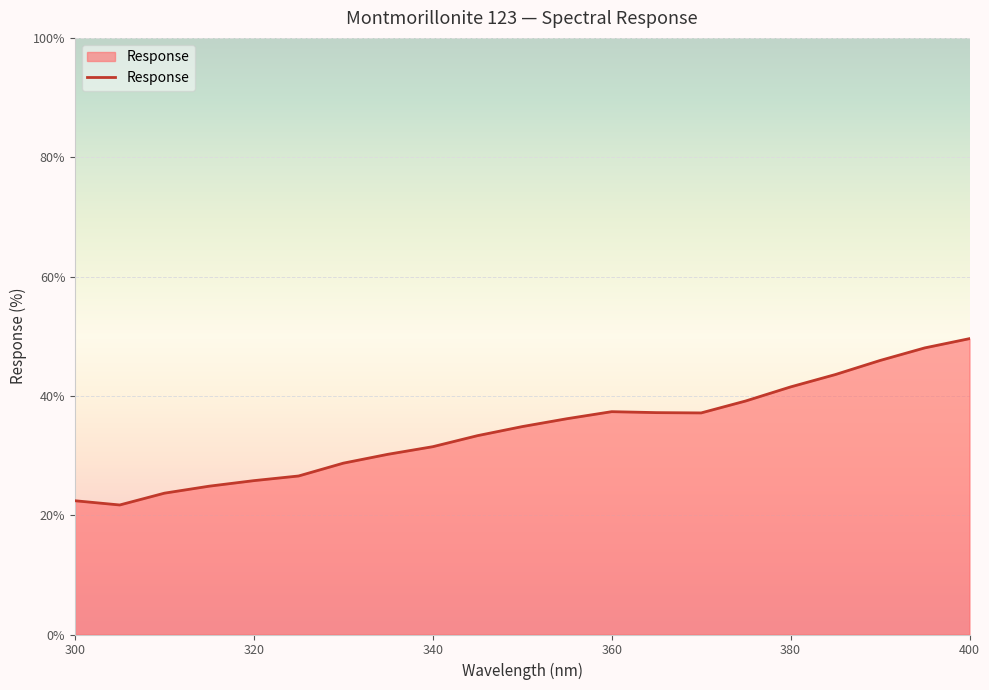

What is the maximum value shown in the chart?

49.6